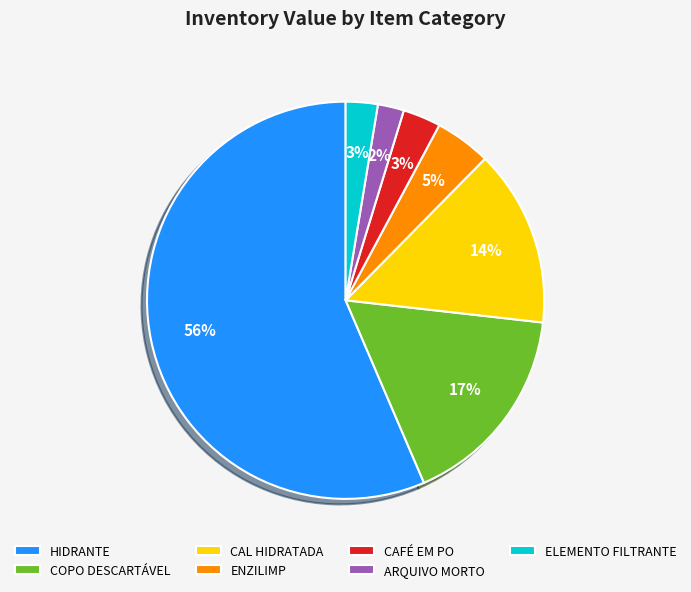

To the nearest percent, what is the difference between the largest and smallest slice percentages?

54%